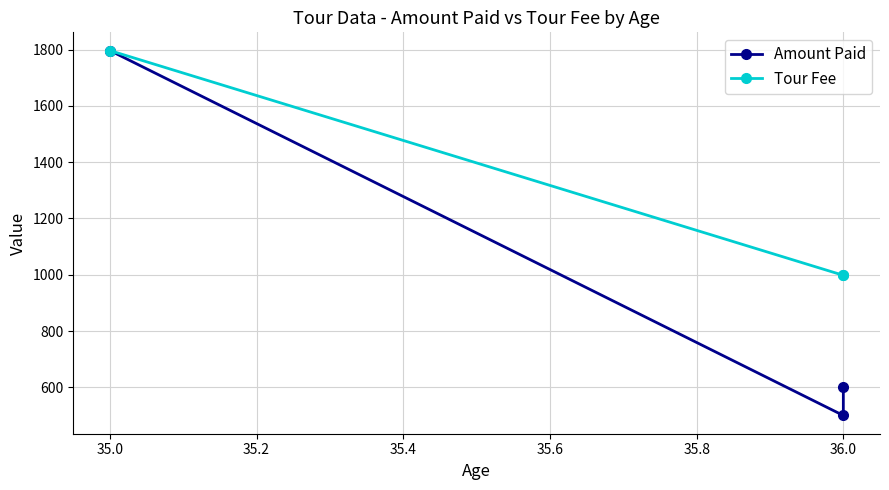

Is the value of Amount Paid at 36.0 greater than the value of Tour Fee at 35.0?

No